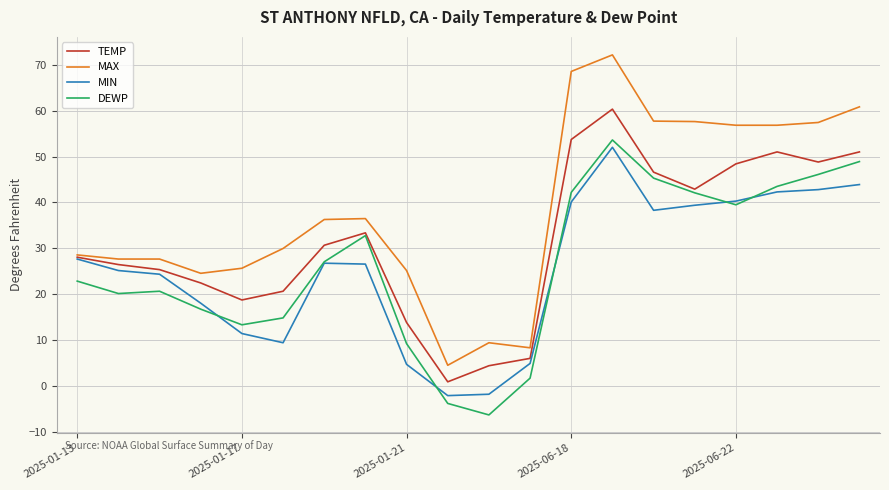

Which series has the largest range (max minus min)?

MAX